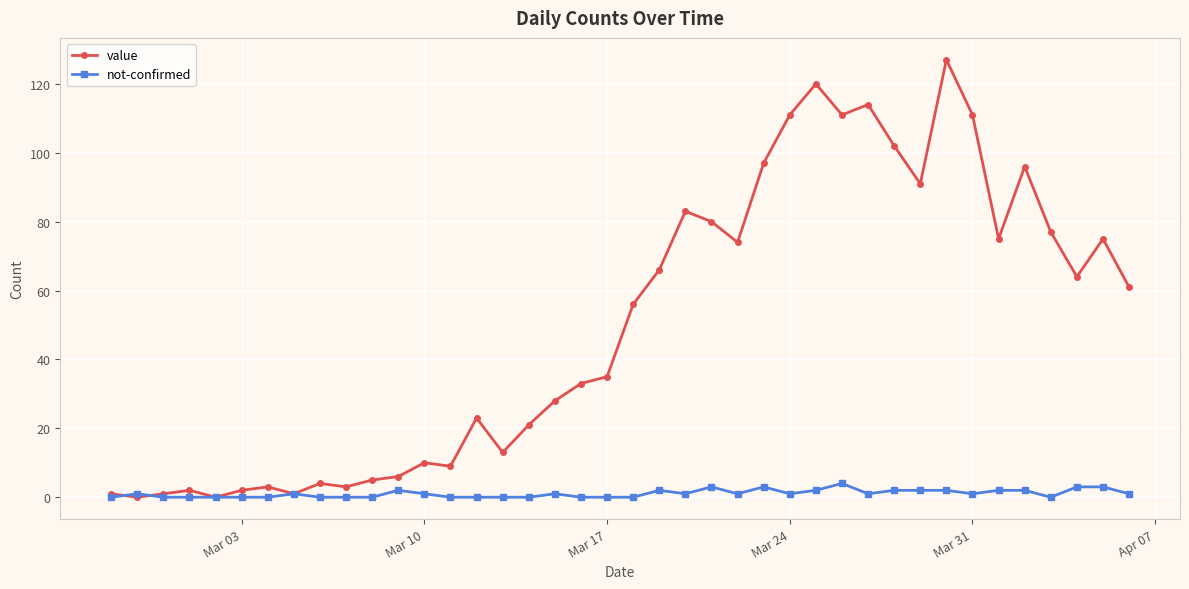

True or false: value has more than 1 points higher than both neighbors.

True